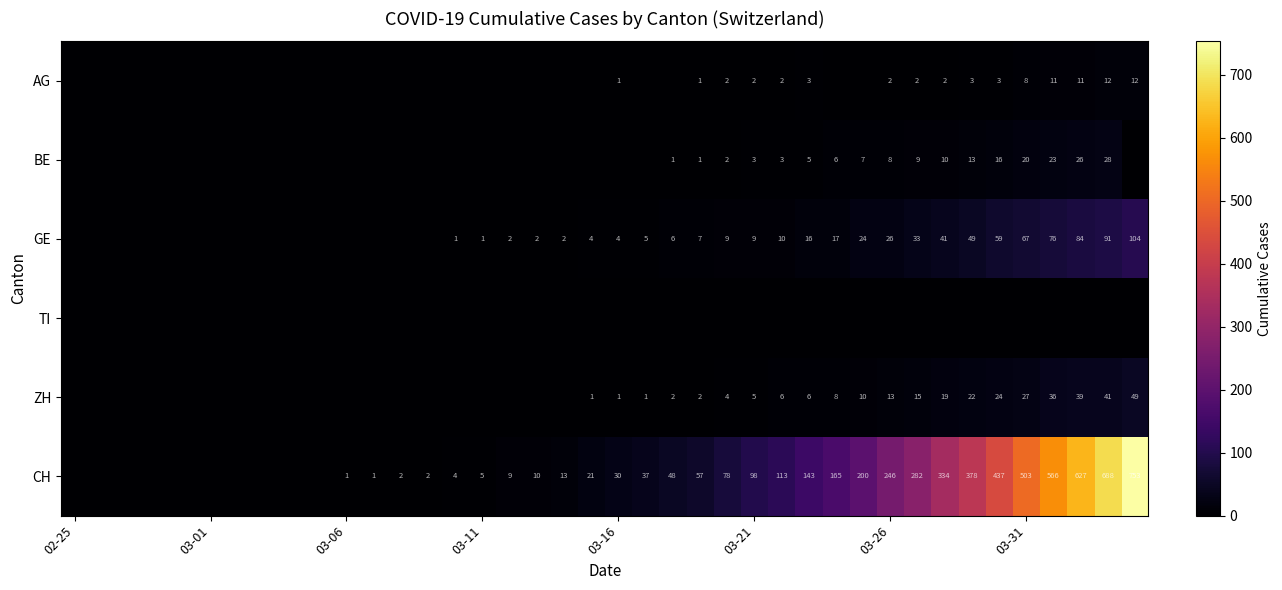

Which category has the lowest value across all series?

02-25